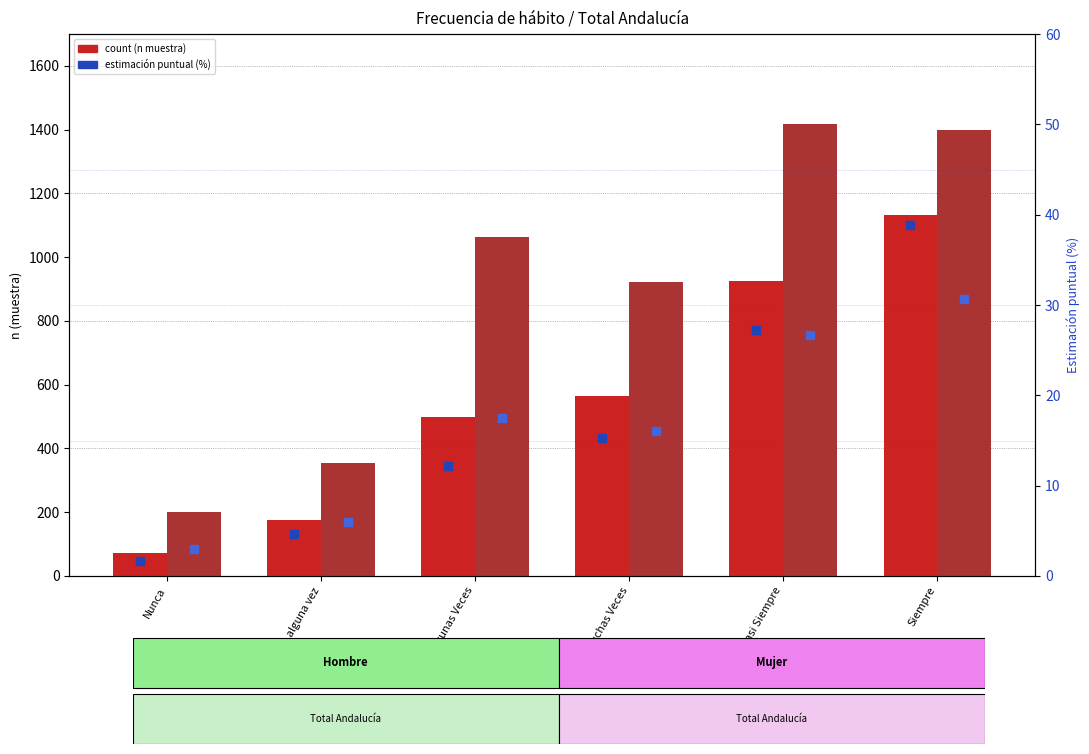

At how many categories does at least one series exceed 549?

4